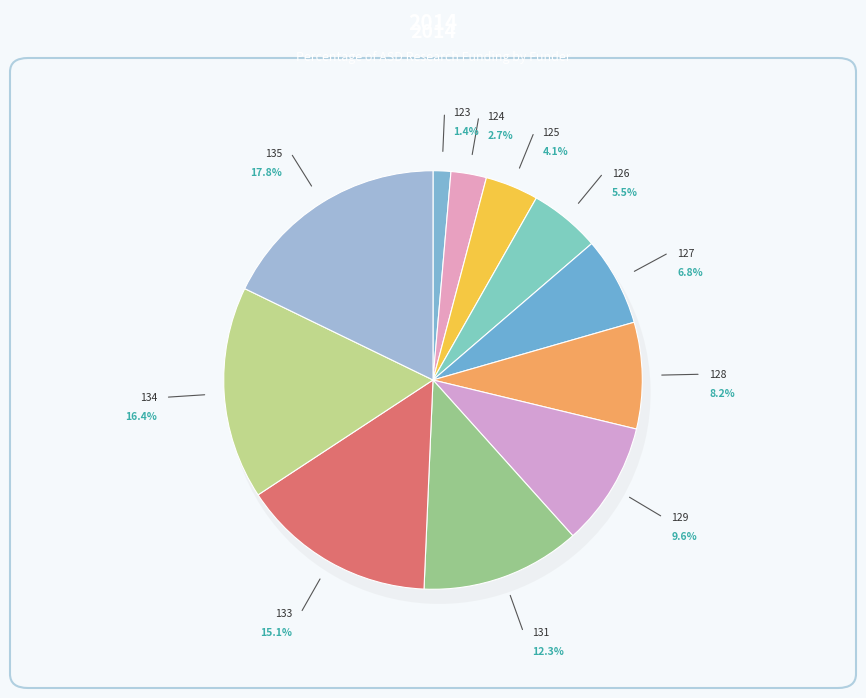

What is the change in value from 127 to 131?

+4